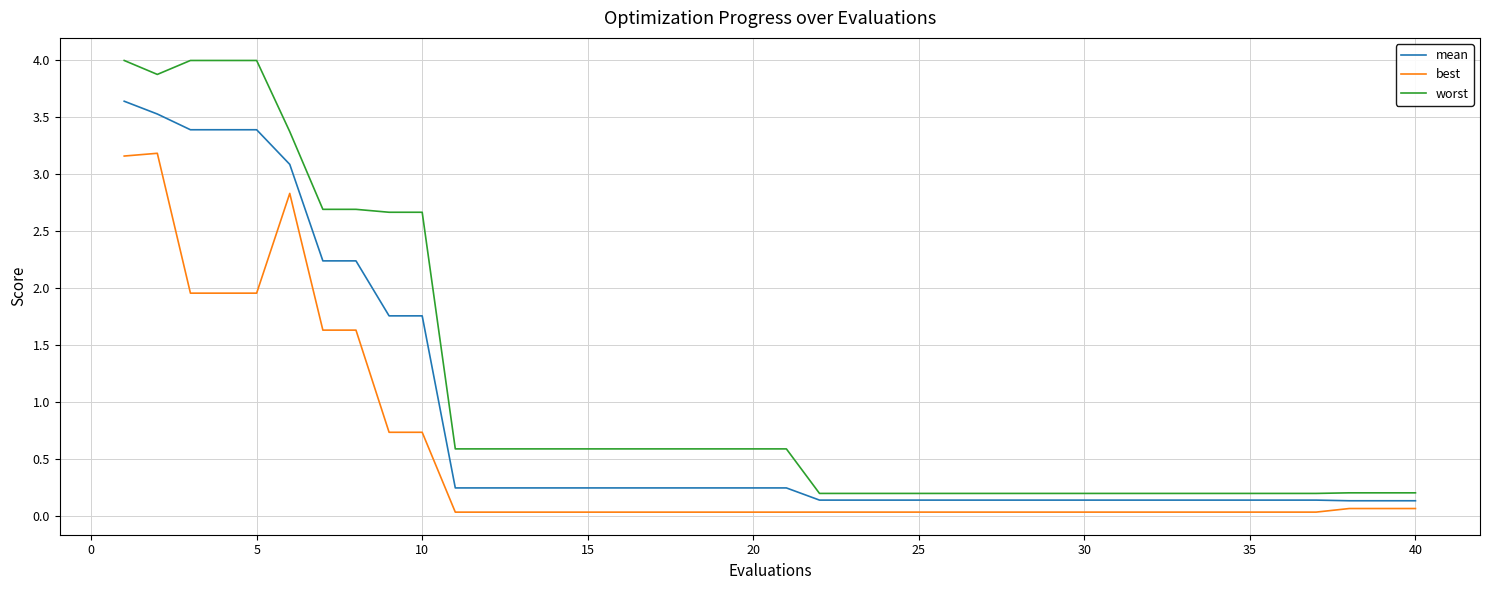

Rank the series by their maximum value, from highest to lowest.

worst, mean, best